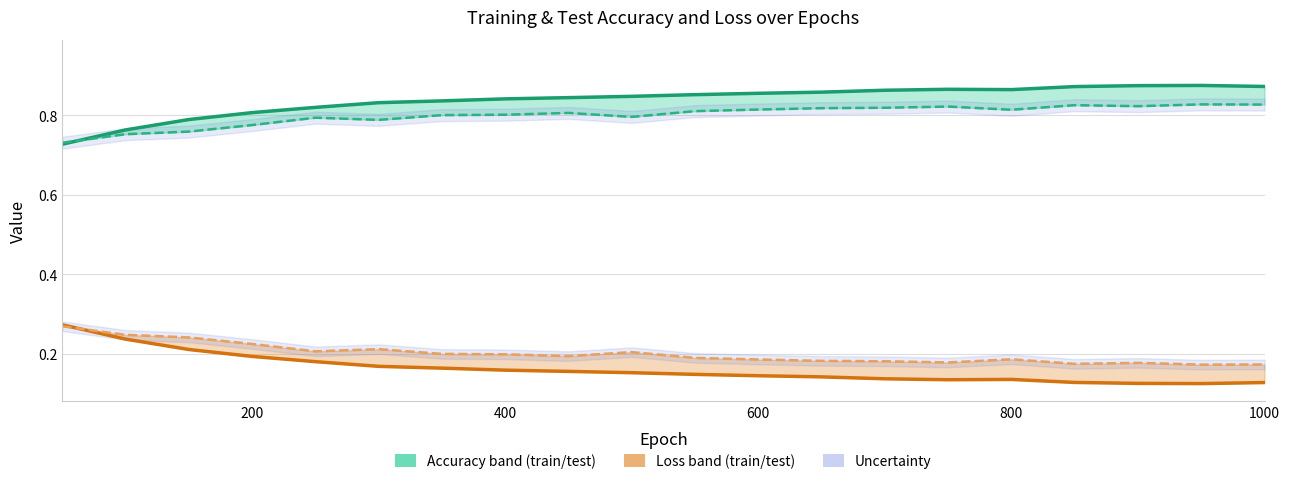

In test loss, how many points are higher than both neighbors (excluding endpoints)?

4